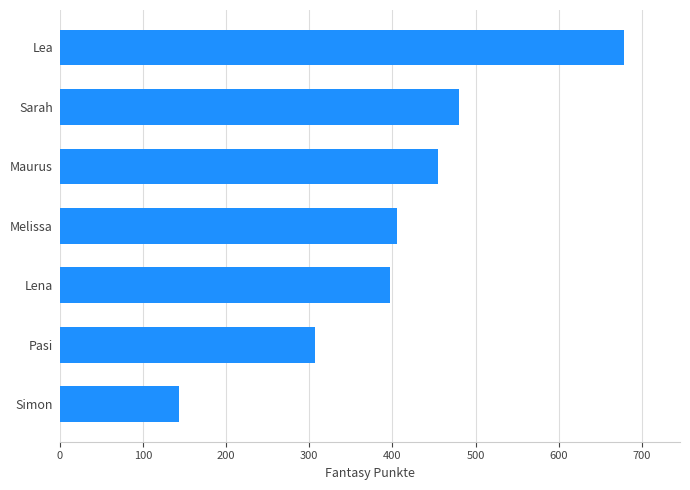

Reading top to bottom, transcribe all the data shown in this chart.

Lea=678	Sarah=480	Maurus=455	Melissa=405	Lena=397	Pasi=307	Simon=143